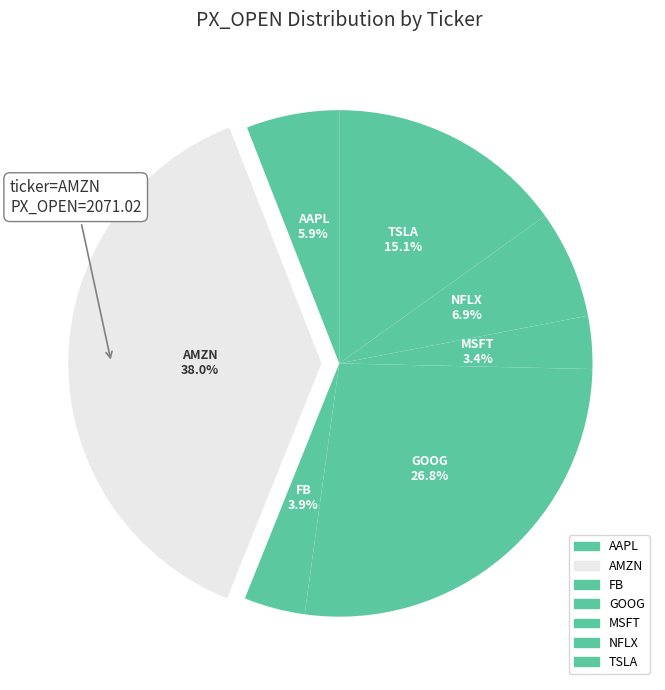

Is it true that MSFT is 9% of the pie?

False